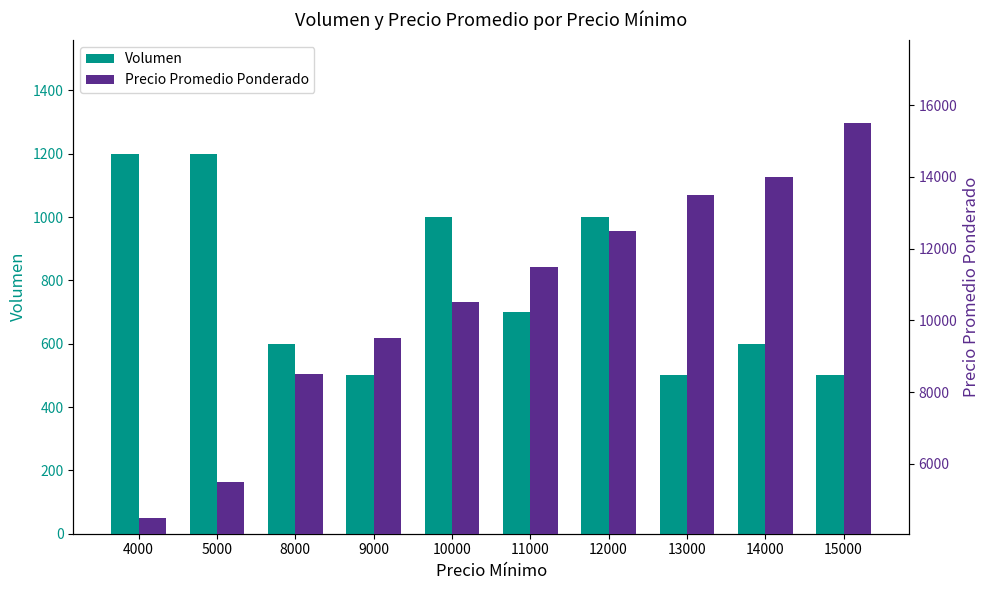

List the labels in order of Precio Promedio Ponderado value, largest first.

15000, 14000, 13000, 12000, 11000, 10000, 9000, 8000, 5000, 4000